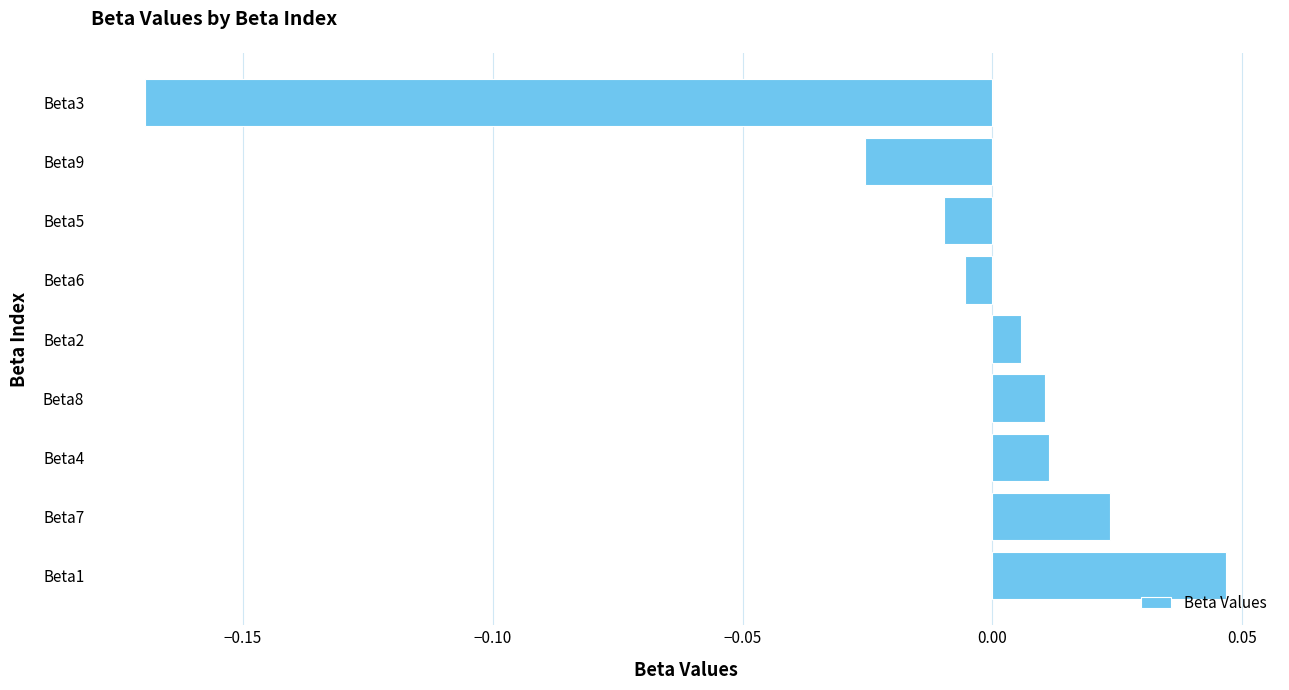

The chart shows a value of -0.0 at Beta3. True or false?

False